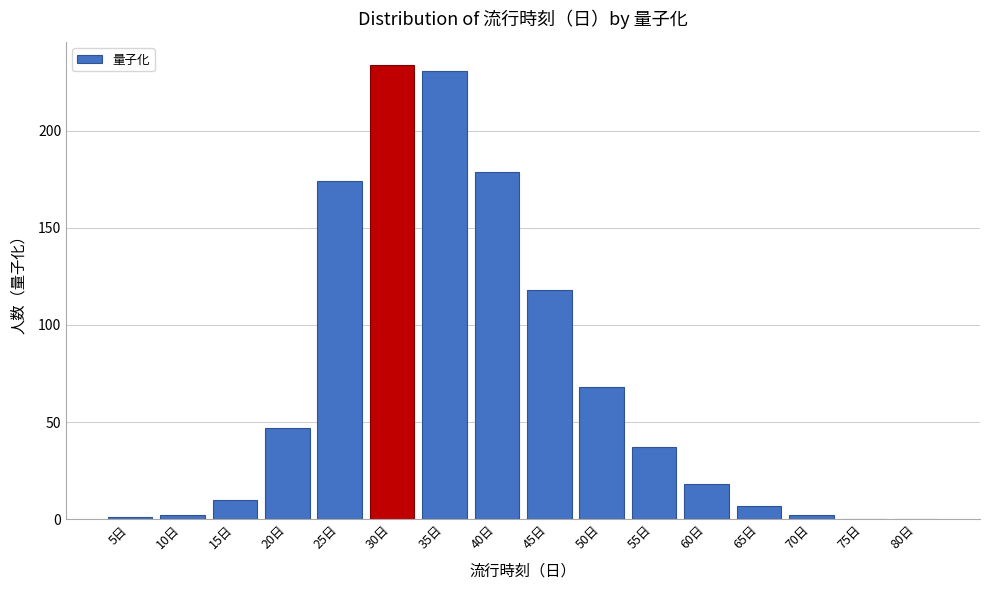

Reading right to left, transcribe all the data shown in this chart.

80日=0	75日=0	70日=2	65日=7	60日=18	55日=37	50日=68	45日=118	40日=179	35日=231	30日=234	25日=174	20日=47	15日=10	10日=2	5日=1